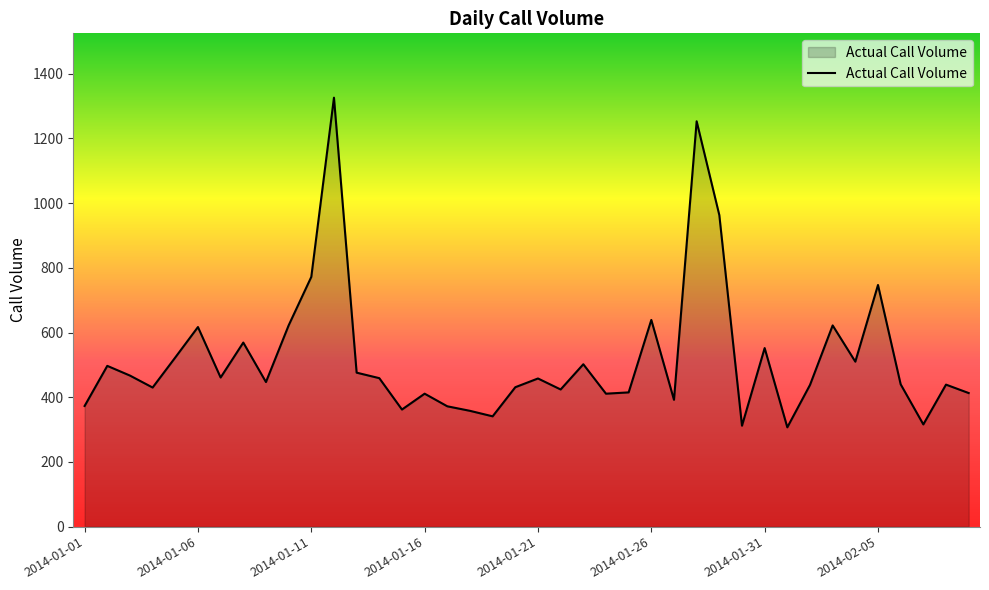

What is the difference between the maximum and minimum values?

1019